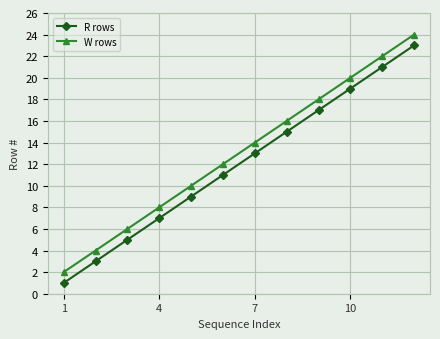

What is the maximum value for R rows?

23